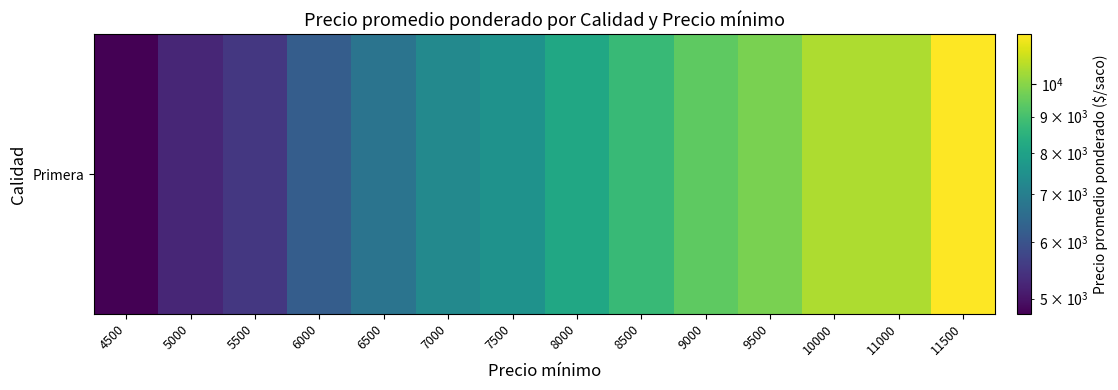

Reading left to right, extract all data points from this chart.

4500=4761	5000=5248	5500=5506	6000=6205	6500=6743	7000=7270	7500=7536	8000=8145	8500=8760	9000=9402	9500=9796	10000=10510	11000=10510	11500=11744